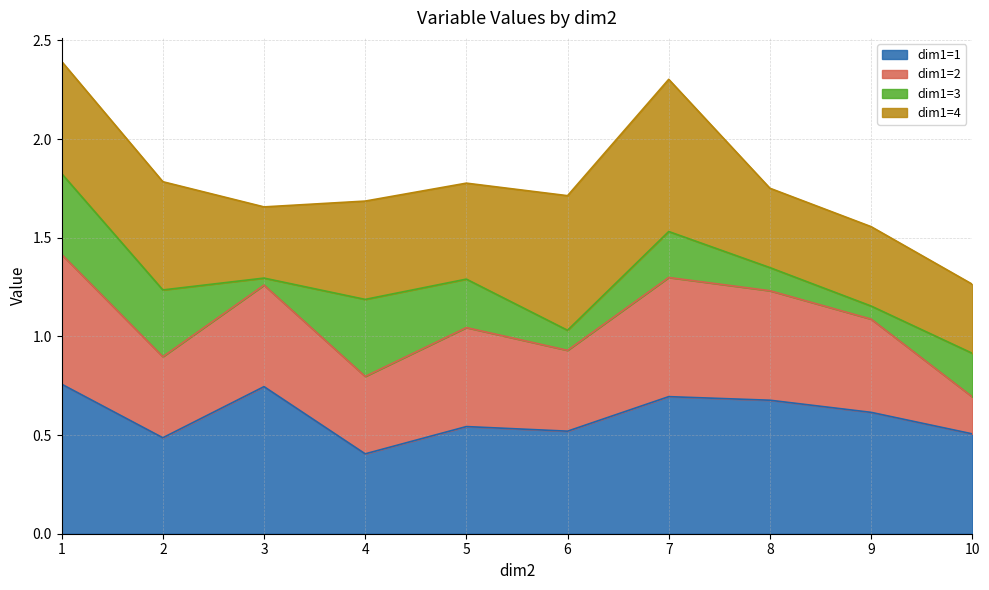

At which category does dim1=3 reach its first local valley?

3